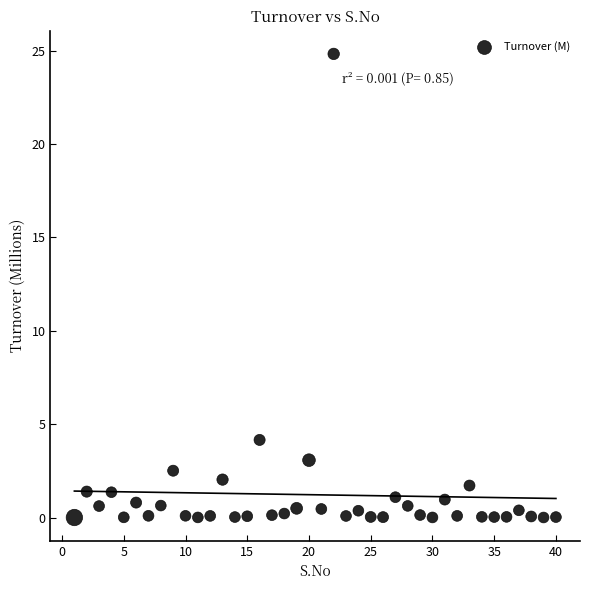

What is the range of X values (max minus min)?

39.0